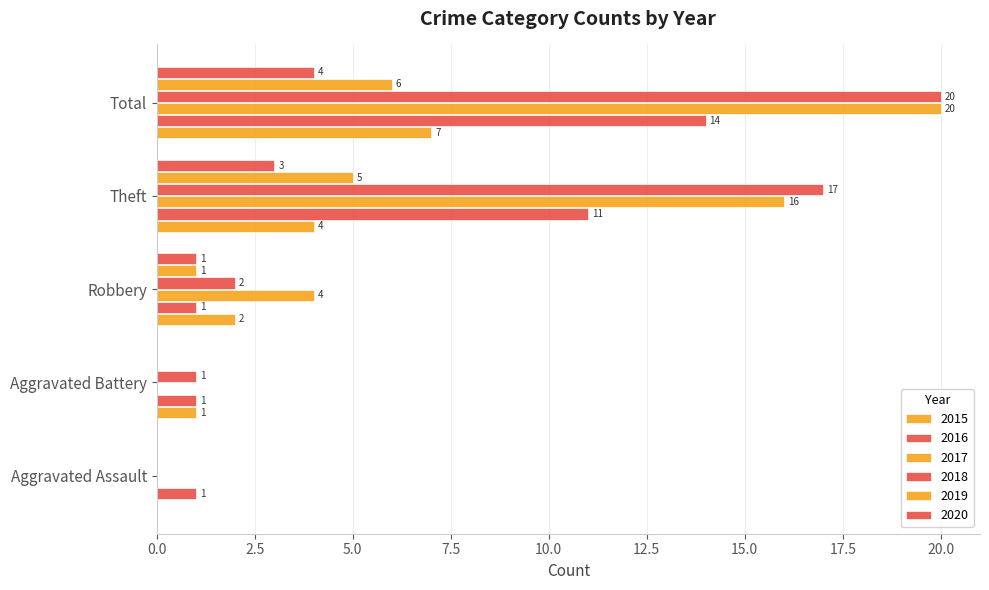

How many data points does each series have?

5